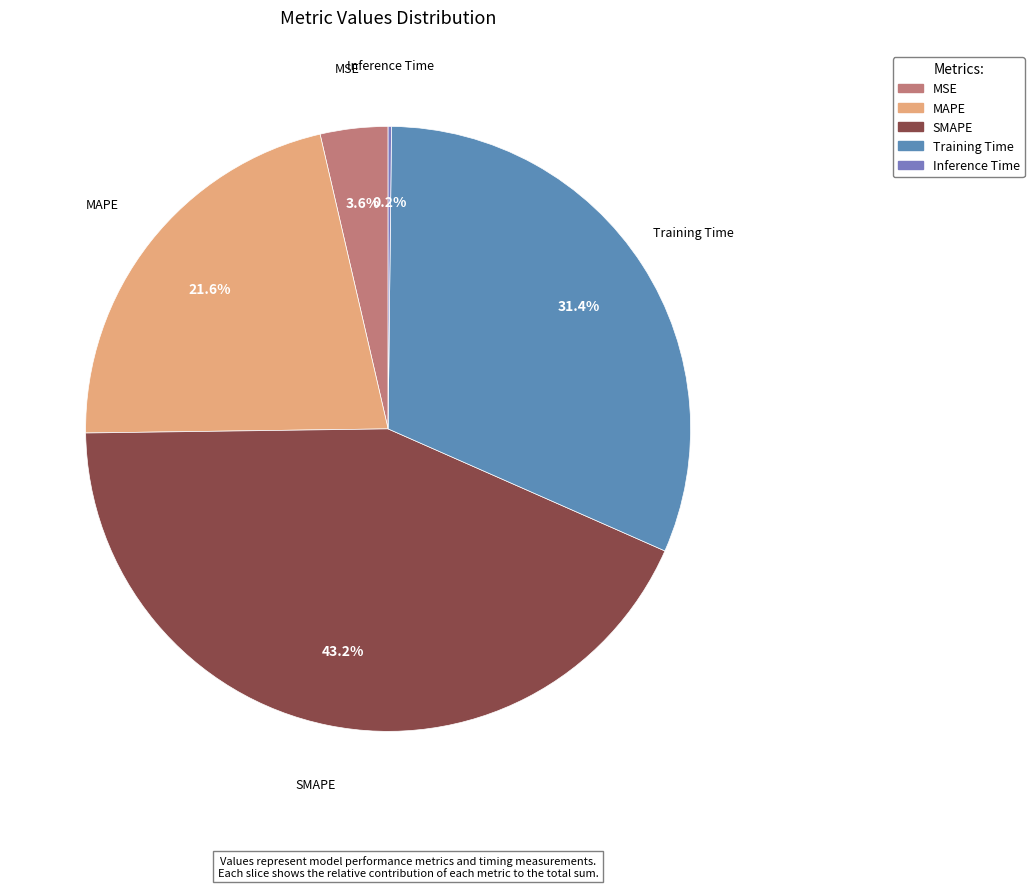

To the nearest percent, what is the combined percentage of SMAPE and MAPE?

65%